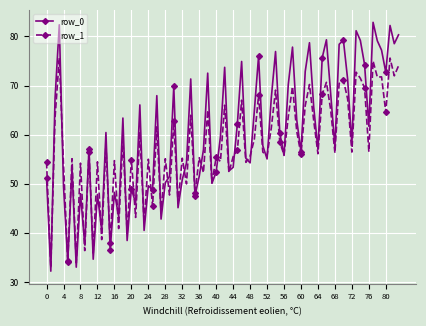

How many distinct data groups are displayed?

2